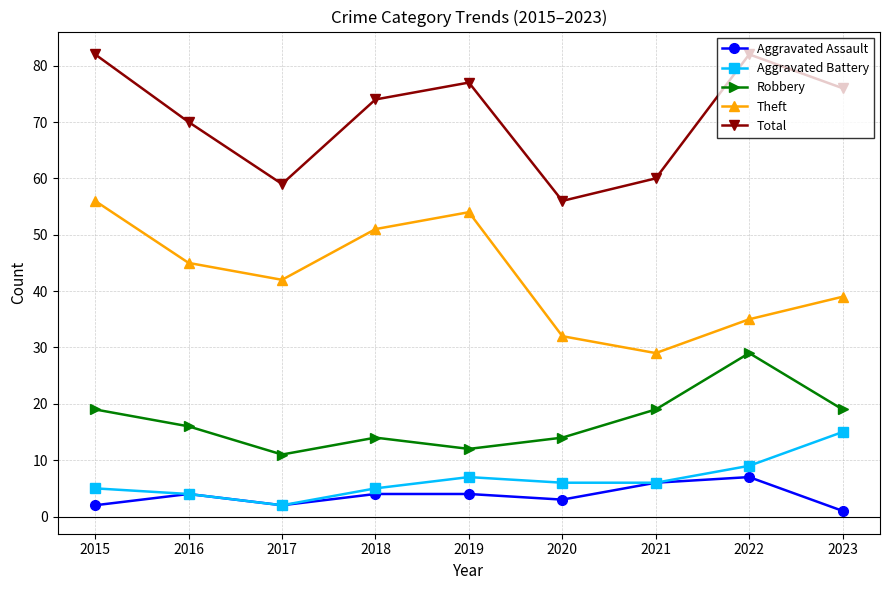

Rank the series by their maximum value, from highest to lowest.

Total, Theft, Robbery, Aggravated Battery, Aggravated Assault